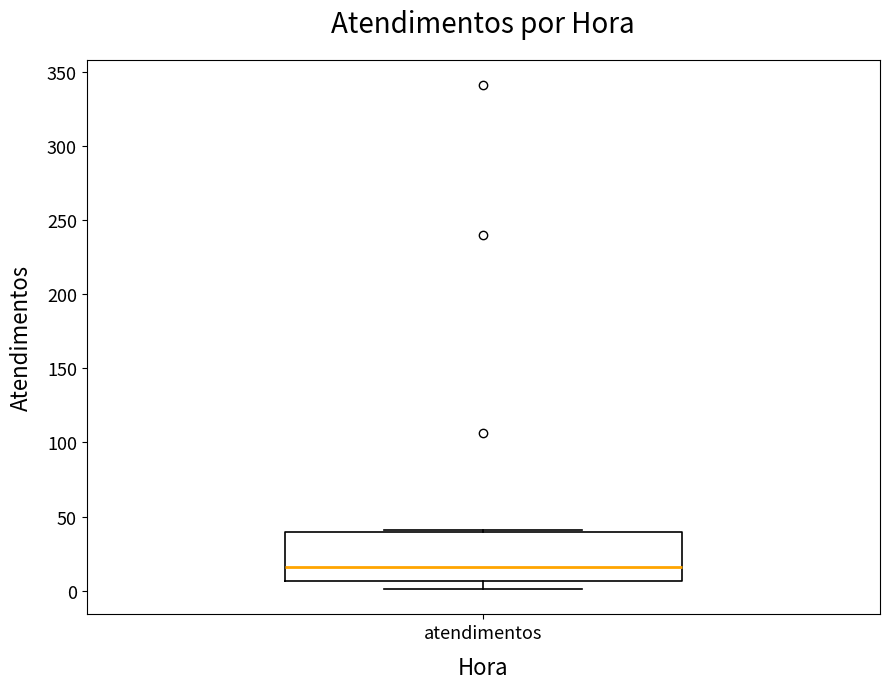

Where is the lower edge of the box for atendimentos on the y-axis? The values are not printed on the chart, so give them approximately, as read against the axis.

5